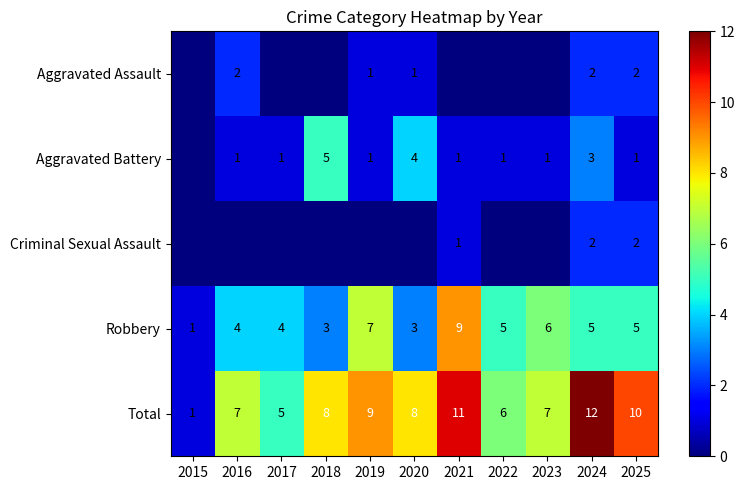

At which category is the sum across all series the highest?

2024